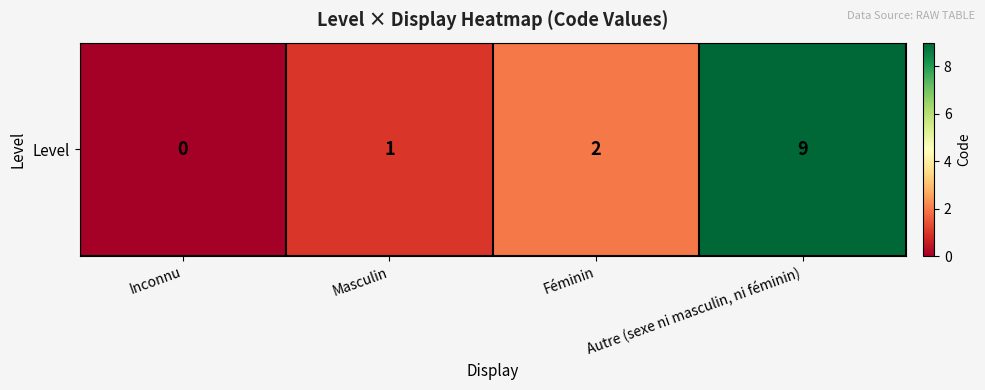

Which label corresponds to the largest value in the chart?

Autre (sexe ni masculin, ni féminin)